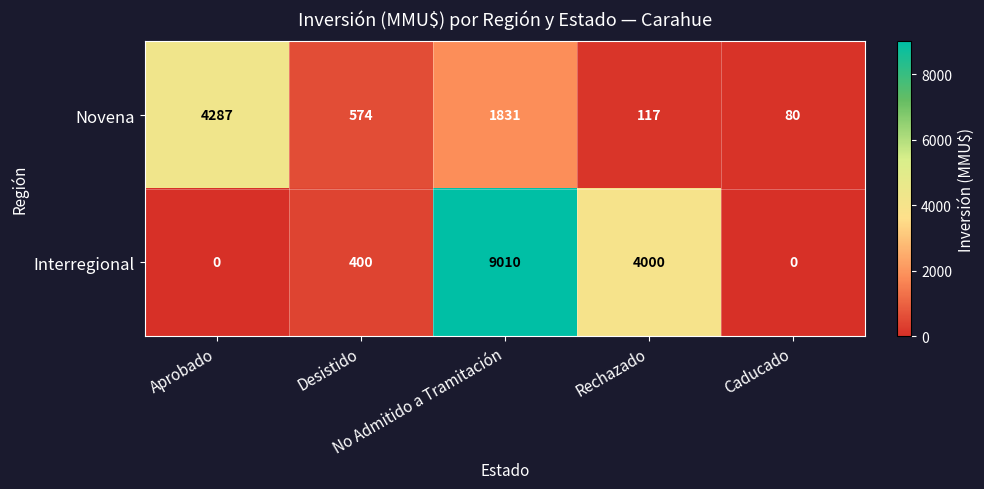

What is the highest value of the Novena series?

4287